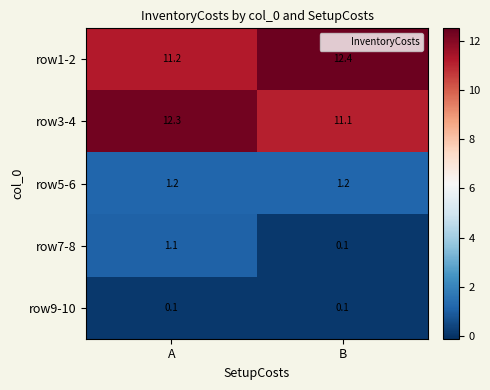

The value of row9-10 at A is 0.1. True or false?

True